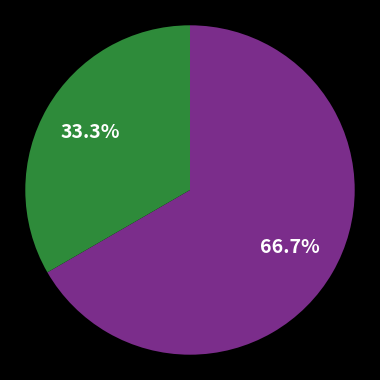

Count the number of slices in the pie.

2